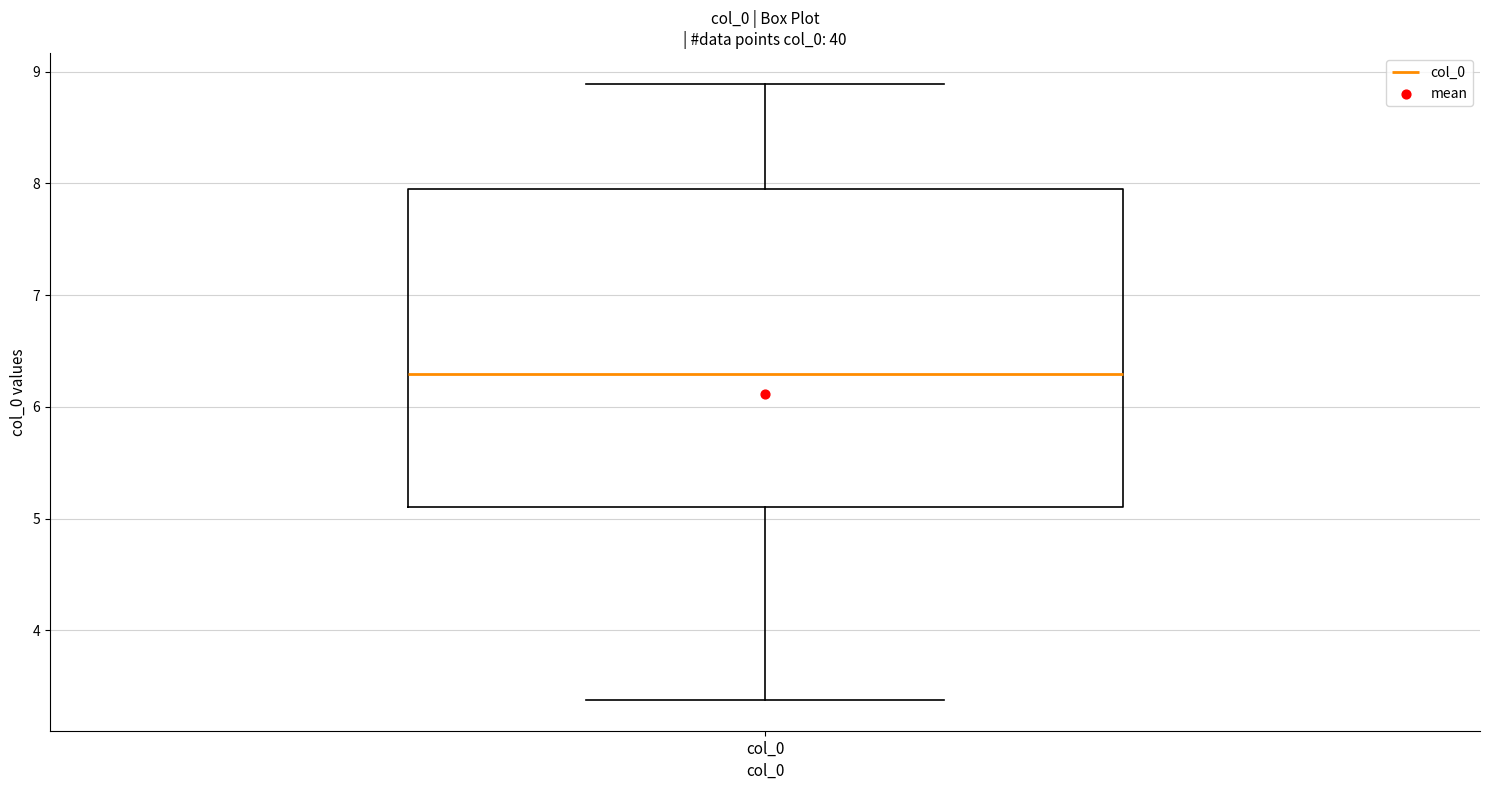

Transcribe this box plot: give where the median line is, the range the box spans, and where the two whiskers end, as read against the y-axis. The values are not printed on the chart, so give them approximately, as read against the axis.

median 6.3, box 5.1 to 8.0, whiskers 3.4 to 8.9